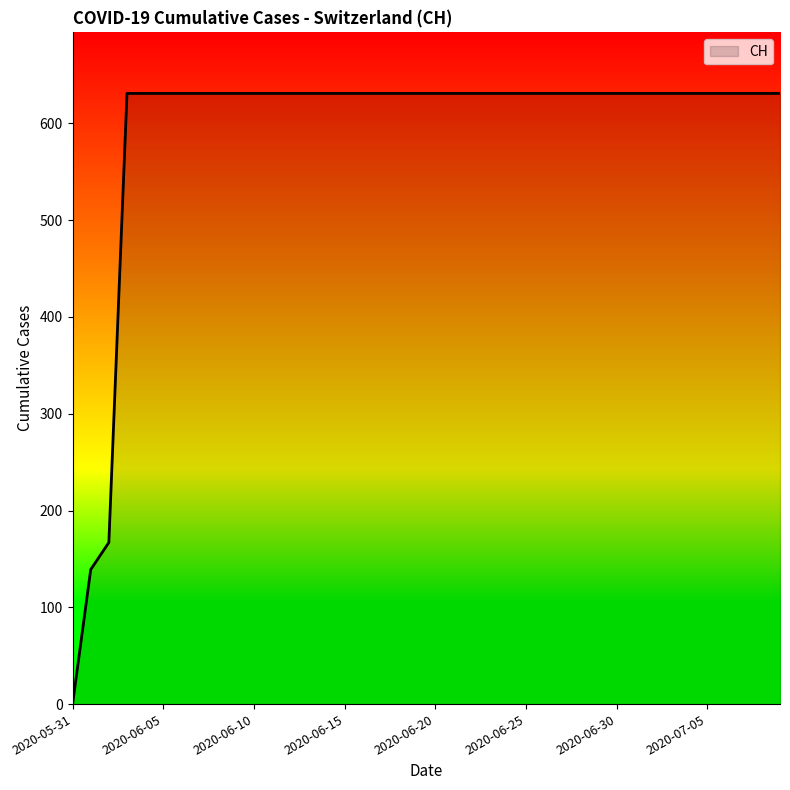

What is the maximum value shown in the chart?

631